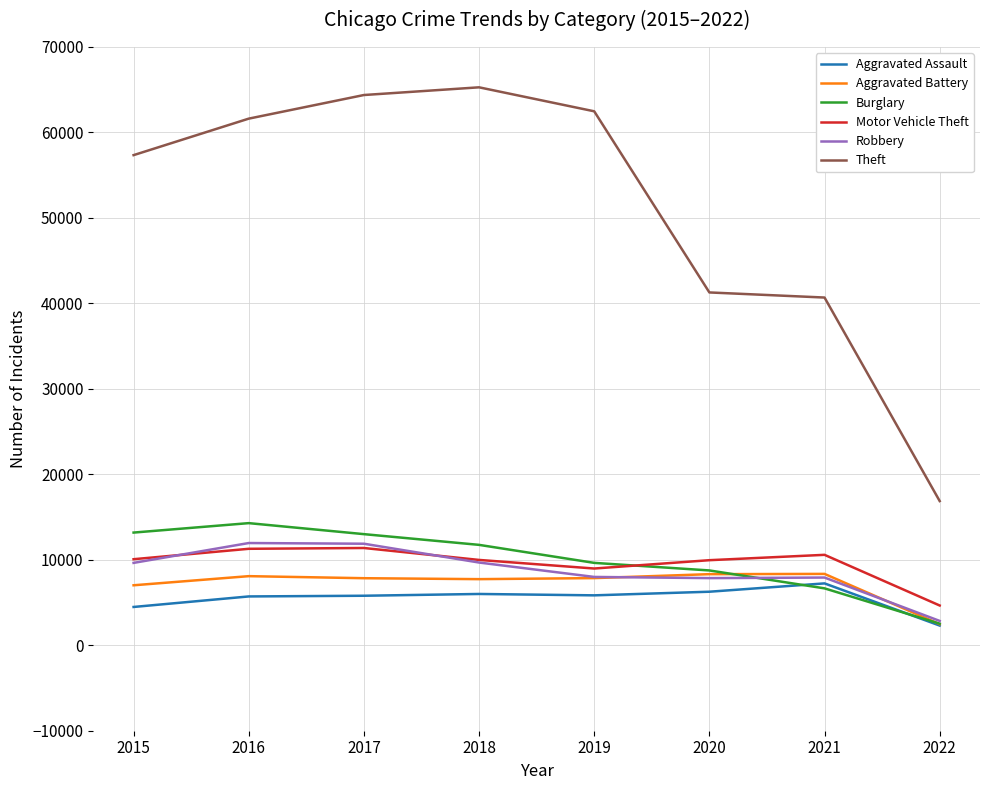

What is the lowest value of the Motor Vehicle Theft series?

4651